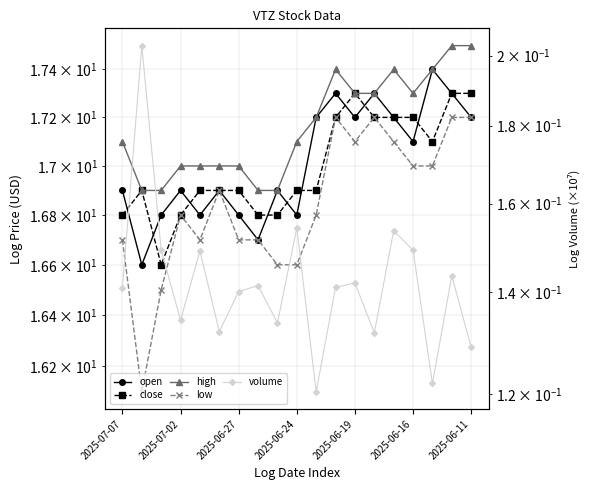

The close series shows 3.5 at 11. True or false?

False